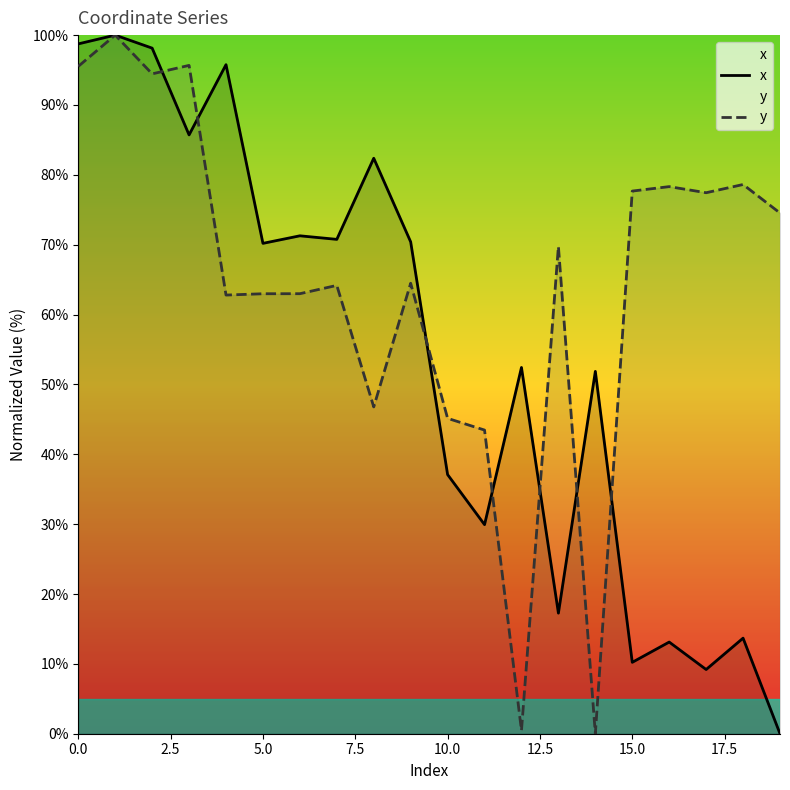

What position from the right is 18?

2